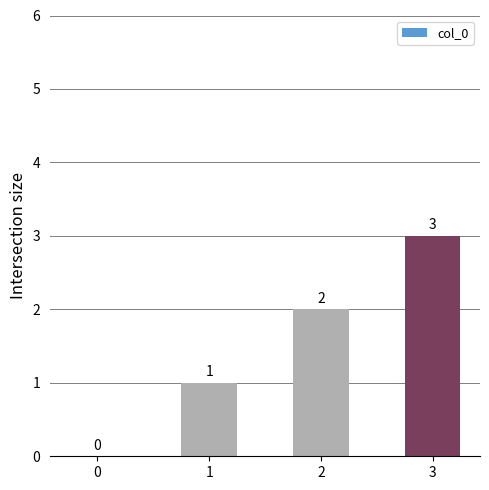

Between 0 and 2, which is larger?

2